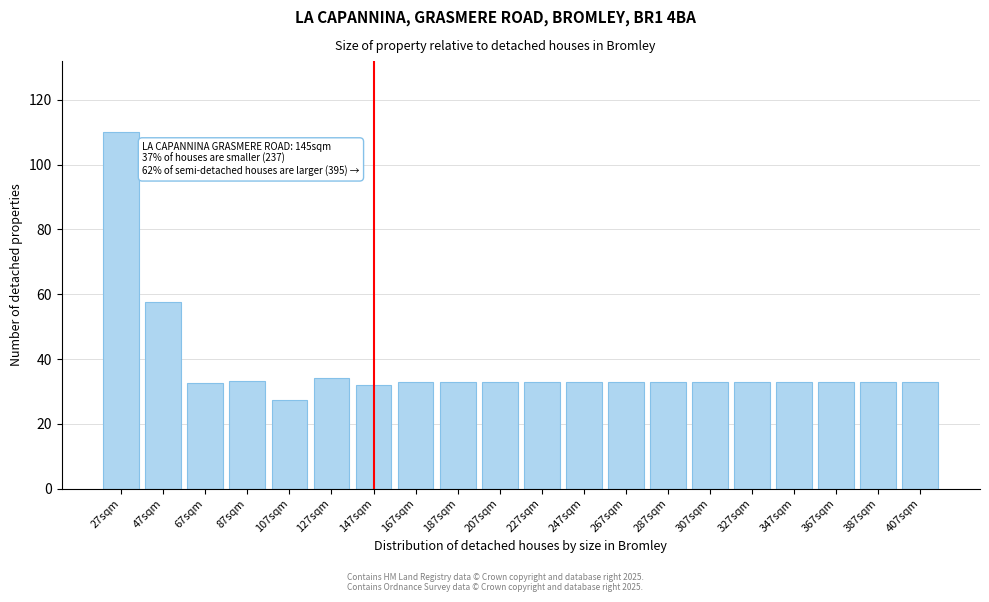

What is the sum of all values?

754.5